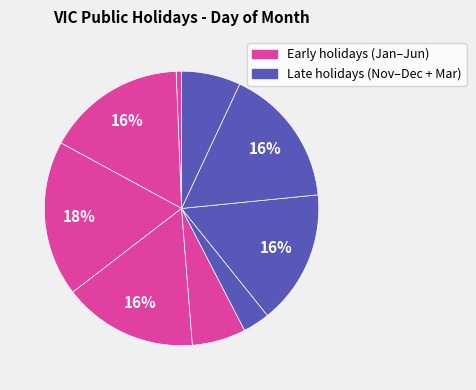

How many segments does this pie chart have?

9